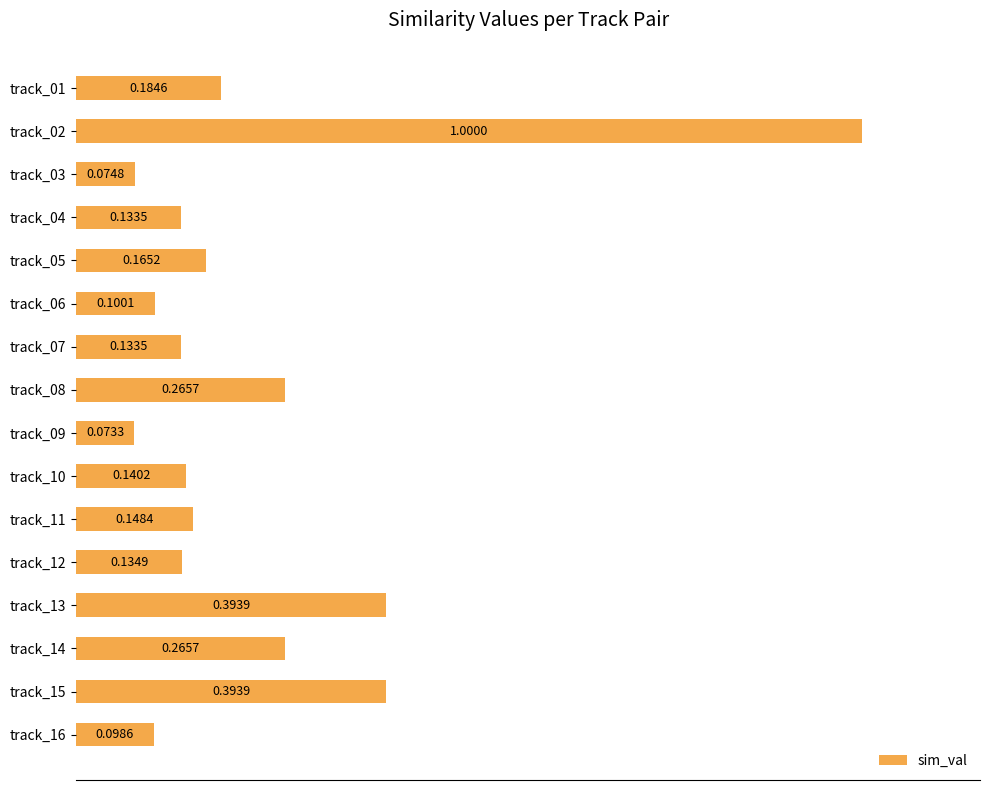

What is the sum of all values?

3.7